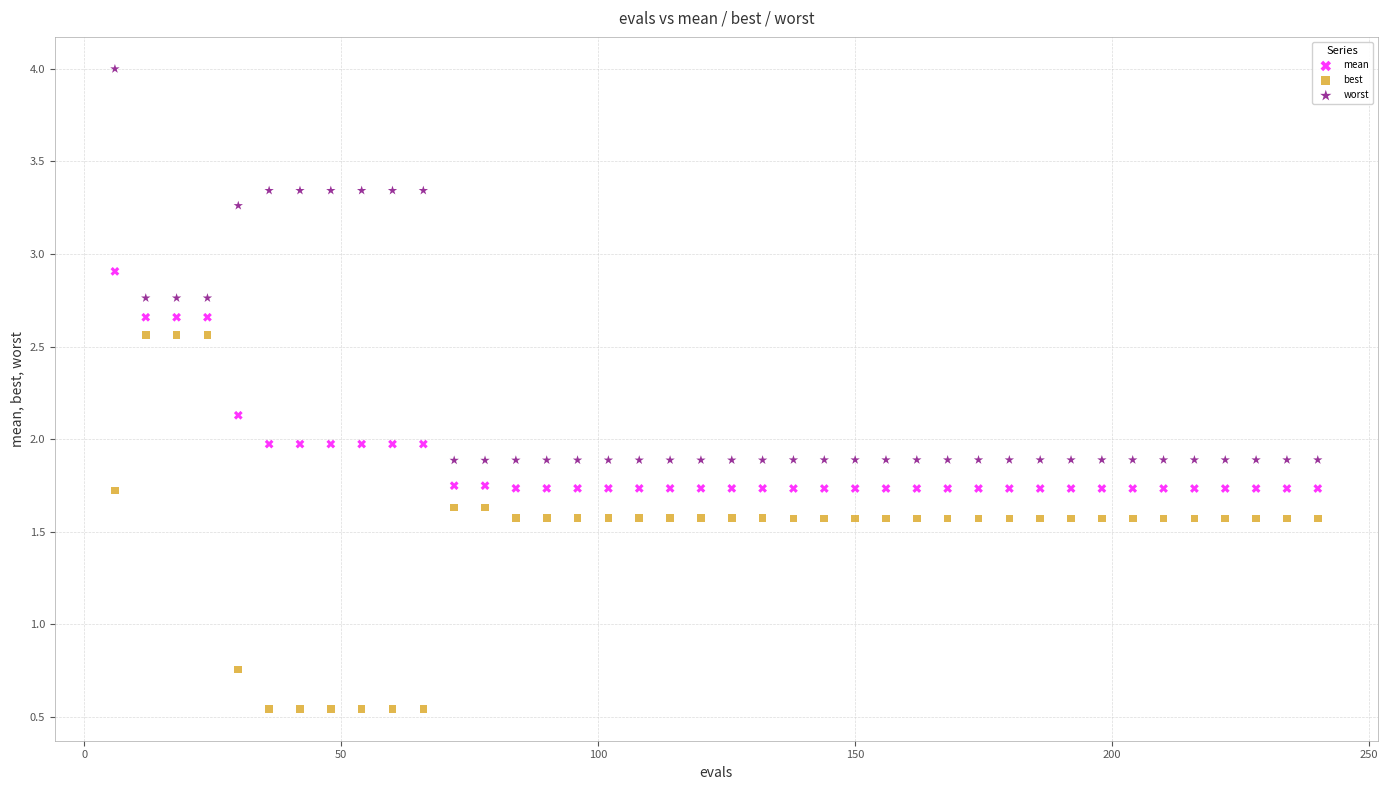

What is the X range (max minus min) for the scatter plot?

234.0